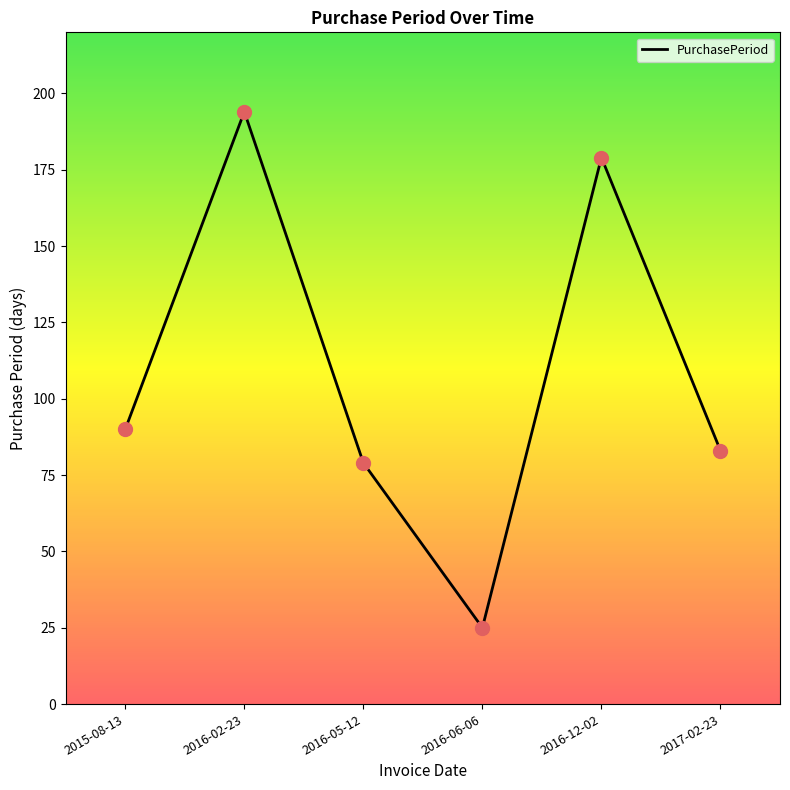

What is the ratio of the value at 2016-12-02 to the value at 2016-05-12?

2.3